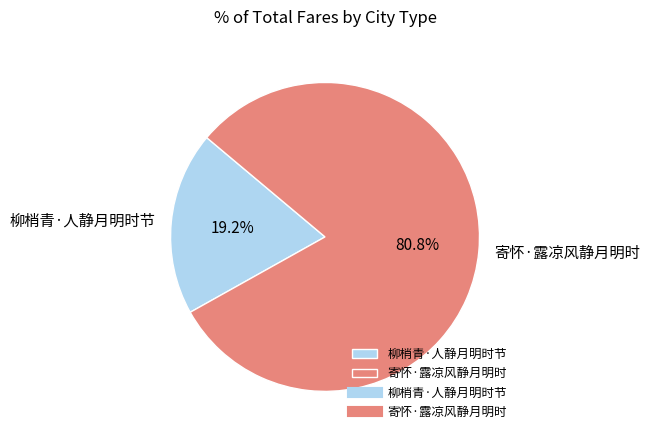

To the nearest percent, what is the difference between the 柳梢青·人静月明时节 and 寄怀·露凉风静月明时 slice percentages?

62%